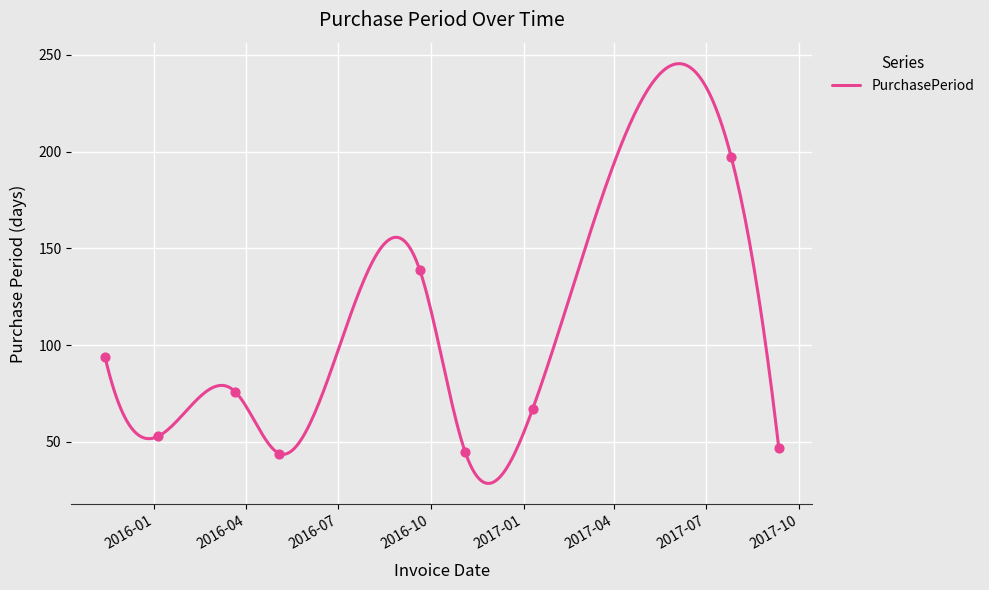

What is the change in value from 2016-11-04 to 2017-07-26?

+152